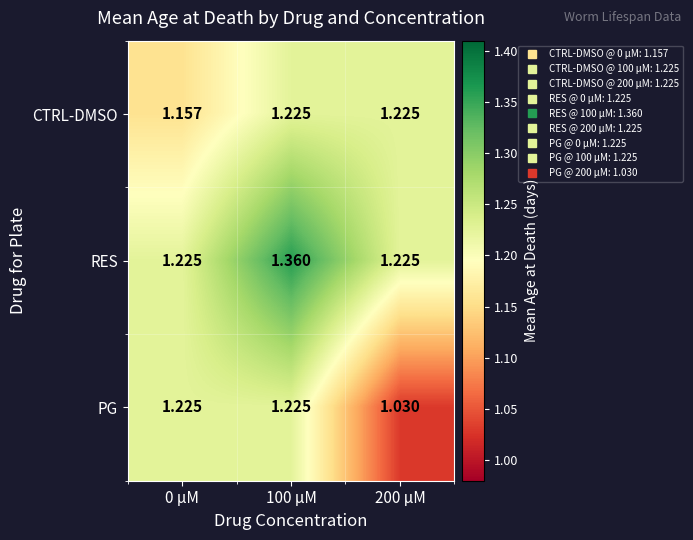

At which category is the sum across all series the highest?

100 μM